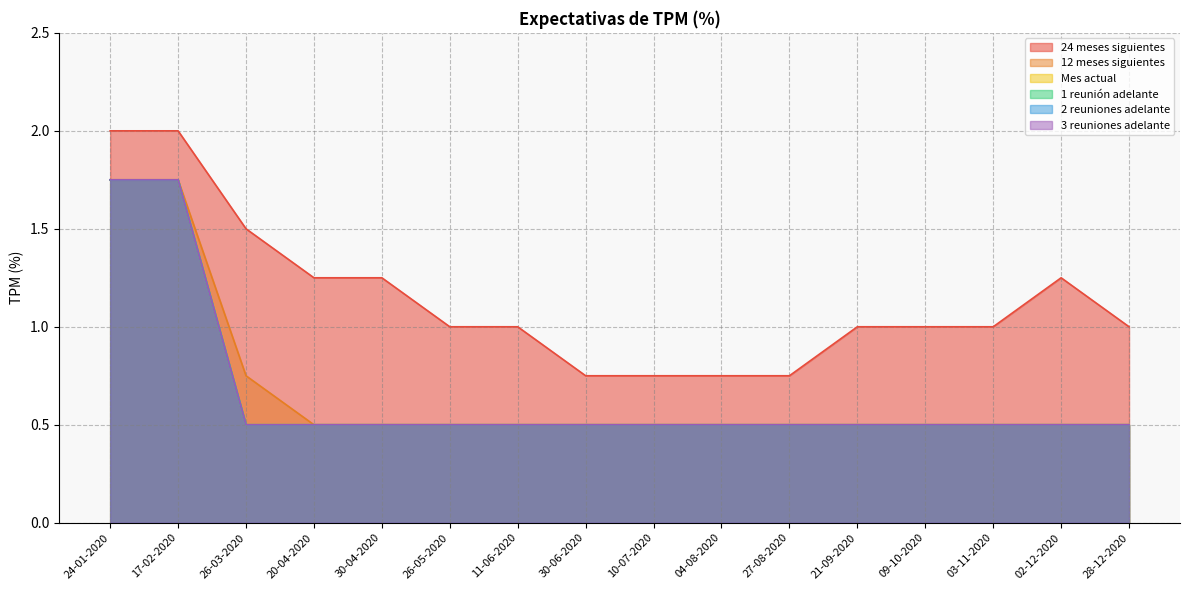

How many categories are shown in the chart?

16